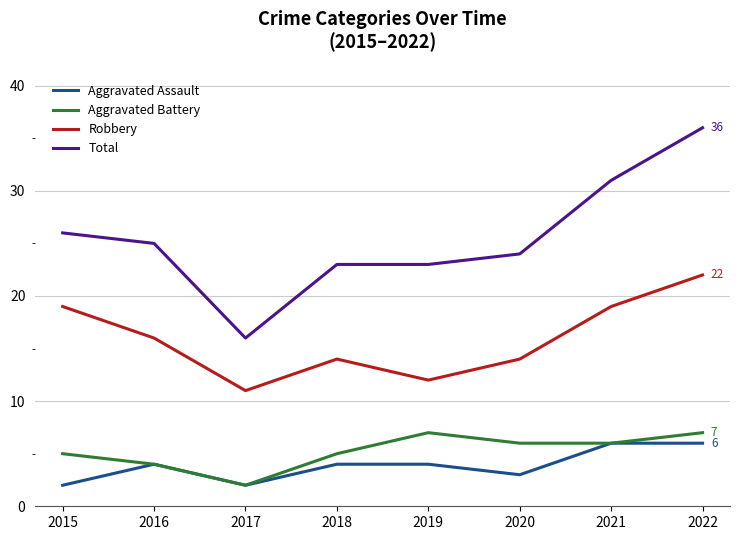

At which category is the sum across all series the highest?

2022